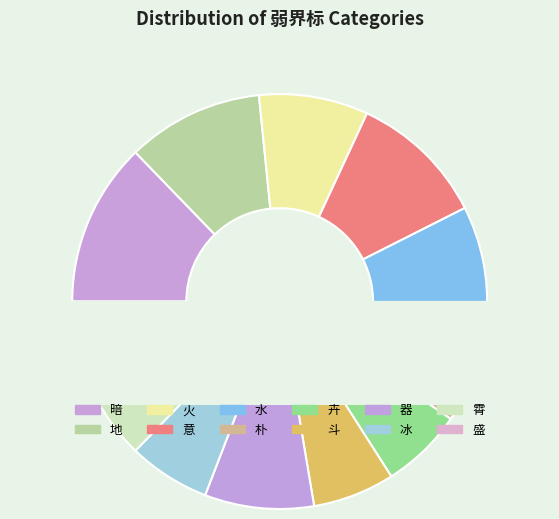

How many segments does this pie chart have?

12